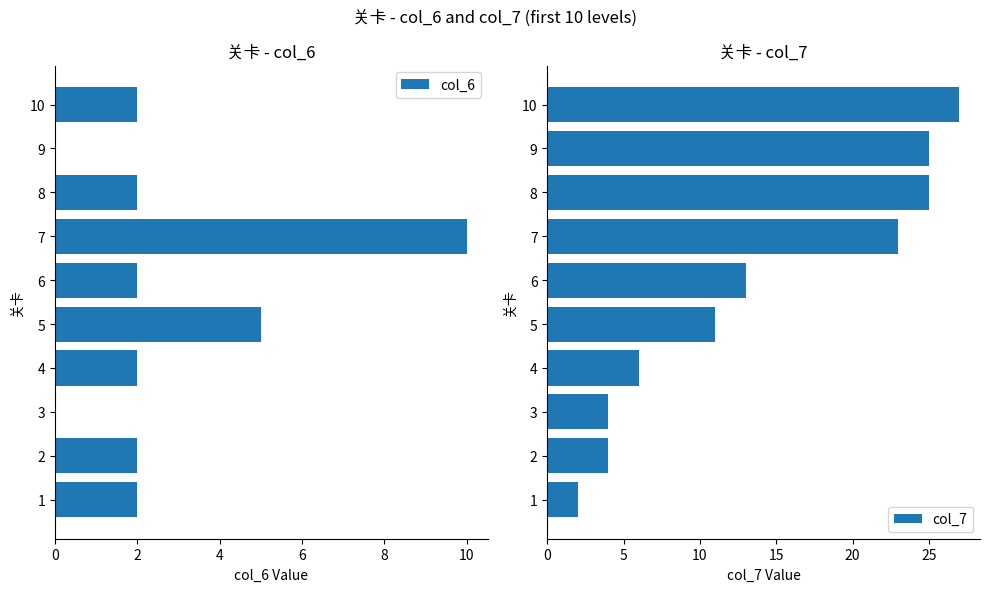

What is the maximum value for col_6?

10